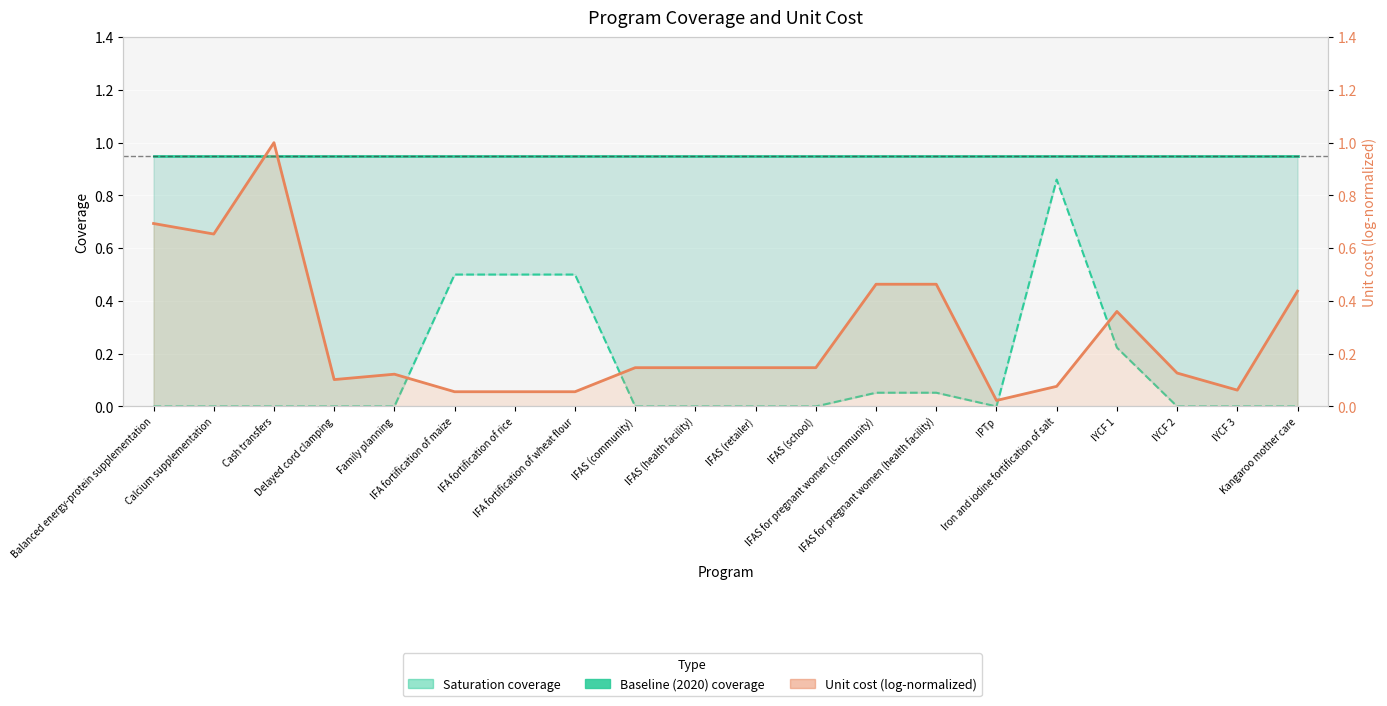

What are all the series names shown in the legend?

Saturation coverage, Baseline (2020) coverage, Unit cost (log-normalized)